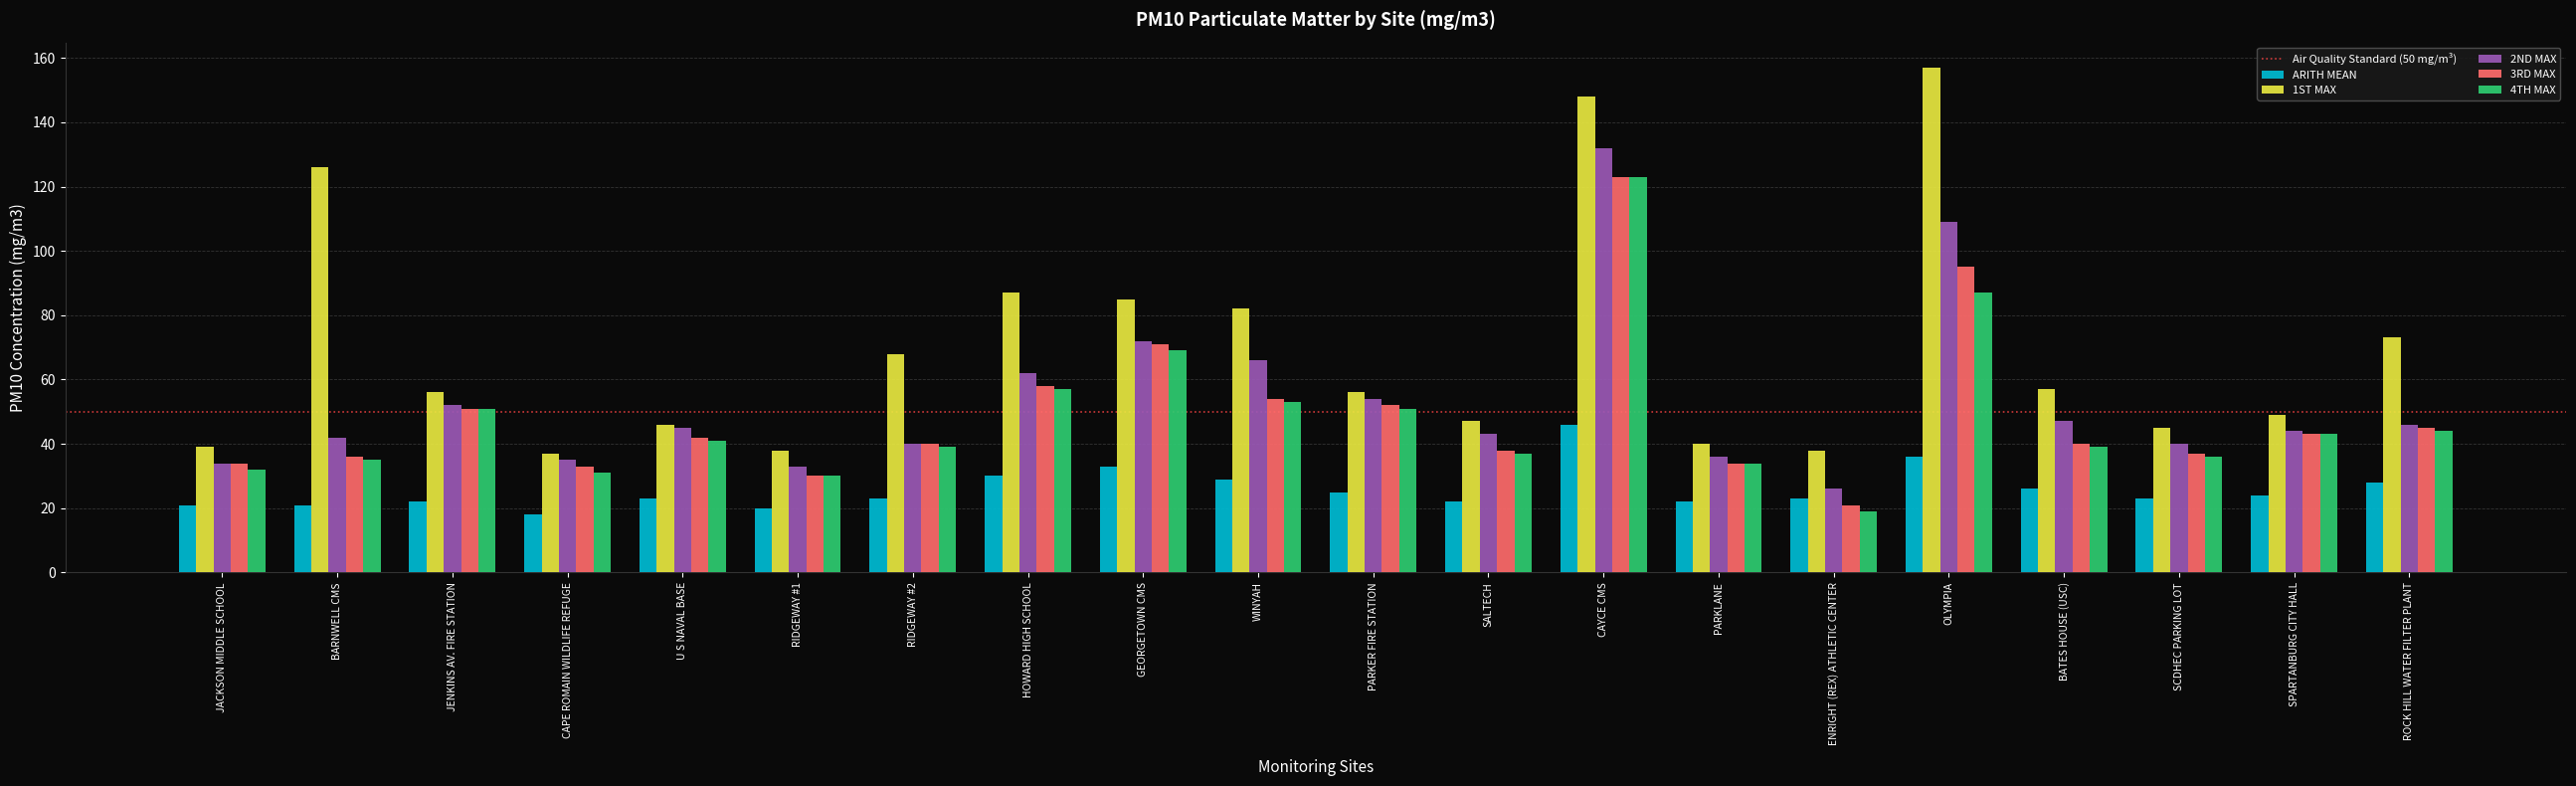

What is the spread (max minus min) of values at WINYAH?

53